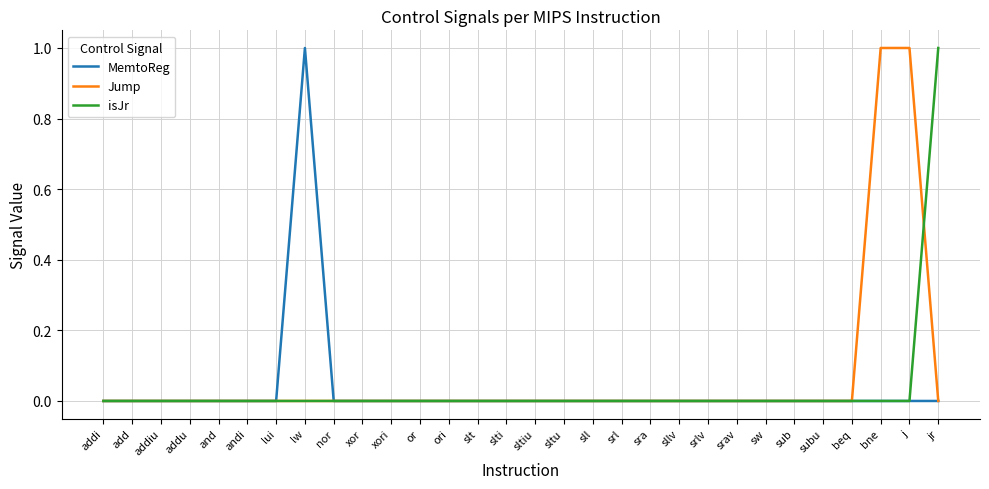

The value of MemtoReg at sltu is 0. True or false?

True